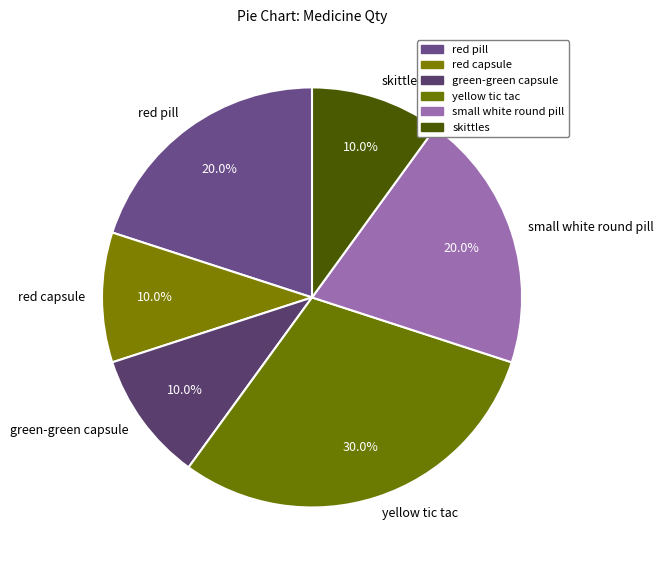

Approximately how many times larger is the value at small white round pill compared to red capsule?

2.0